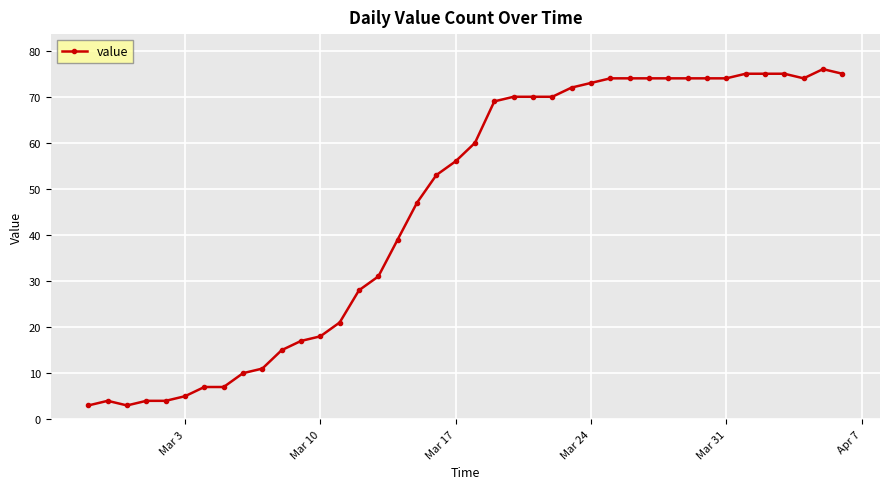

What is the greatest value displayed?

76